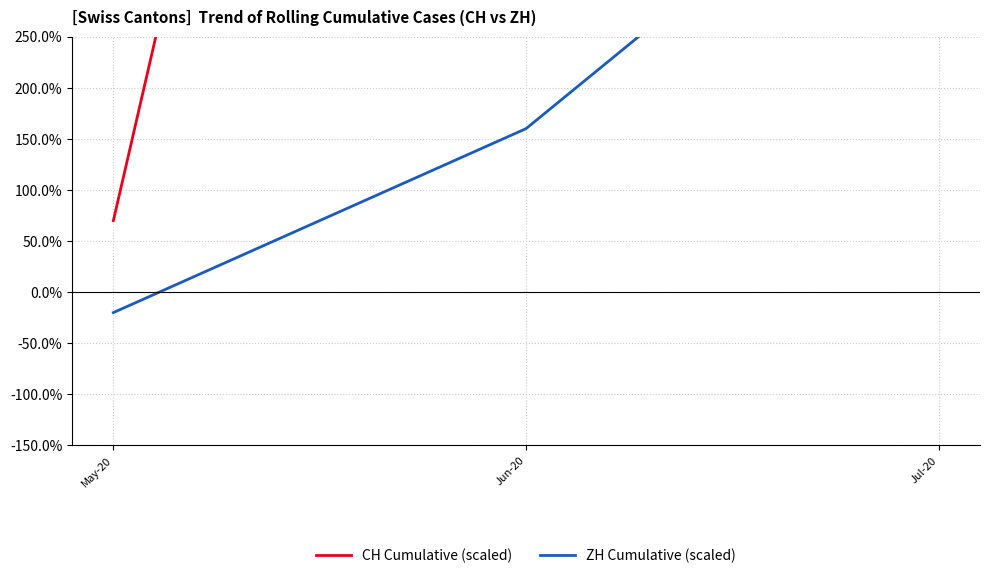

Reading left to right, transcribe all the data shown in this chart.

CH Cumulative (scaled): 70	1820	2360
ZH Cumulative (scaled): -20	160	490